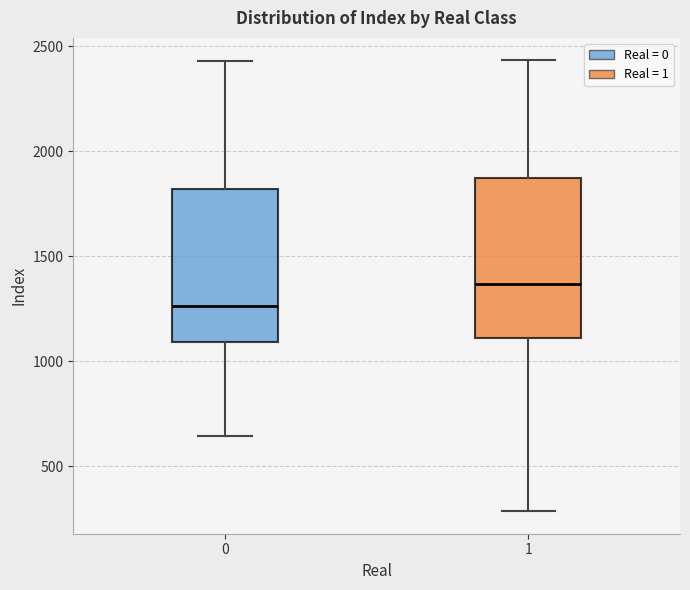

Which box has the lowest median line?

0